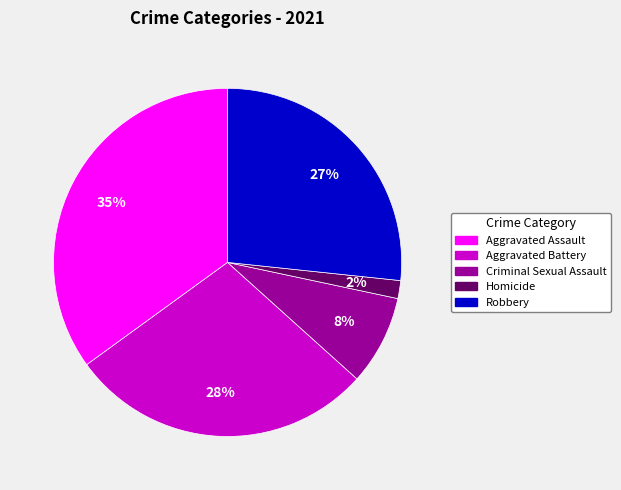

To the nearest percent, what is the average slice percentage?

20%